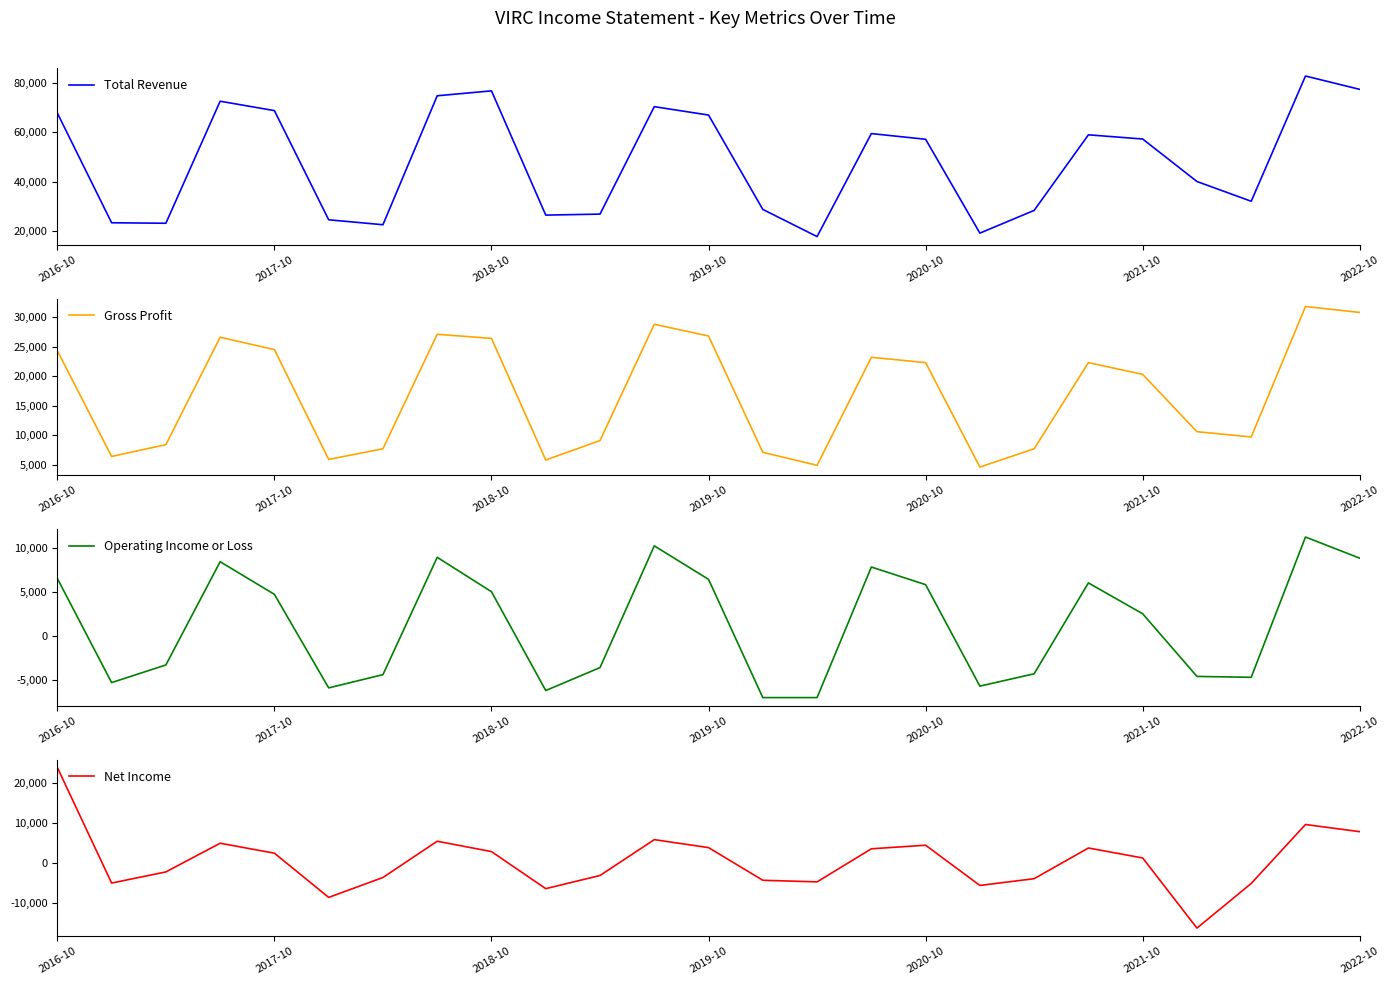

At which label is Gross Profit closest to 18200?

2021-10